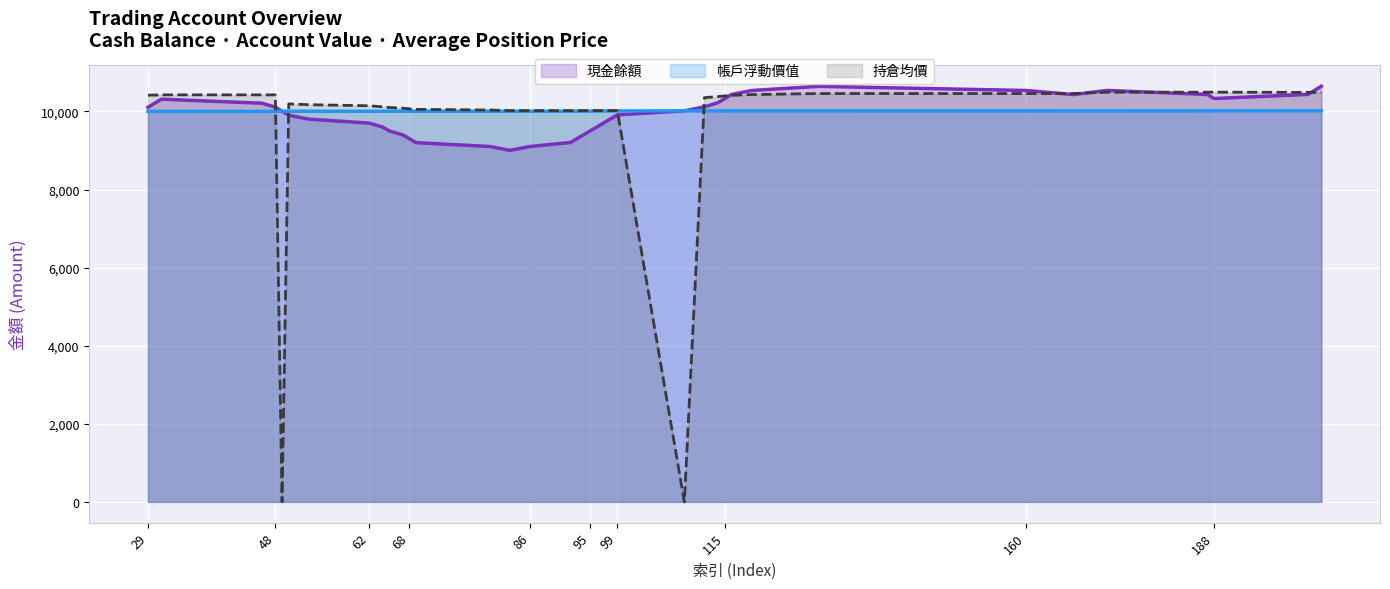

At which label does 帳戶浮動價值 reach its peak?

188